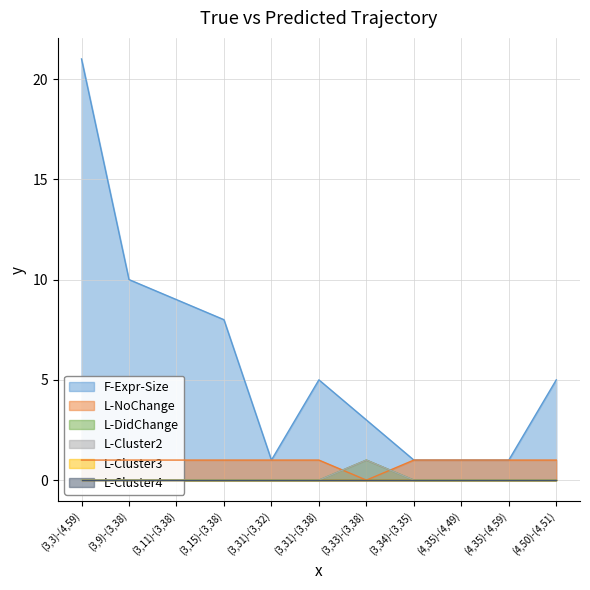

Count the number of categories in the chart.

11